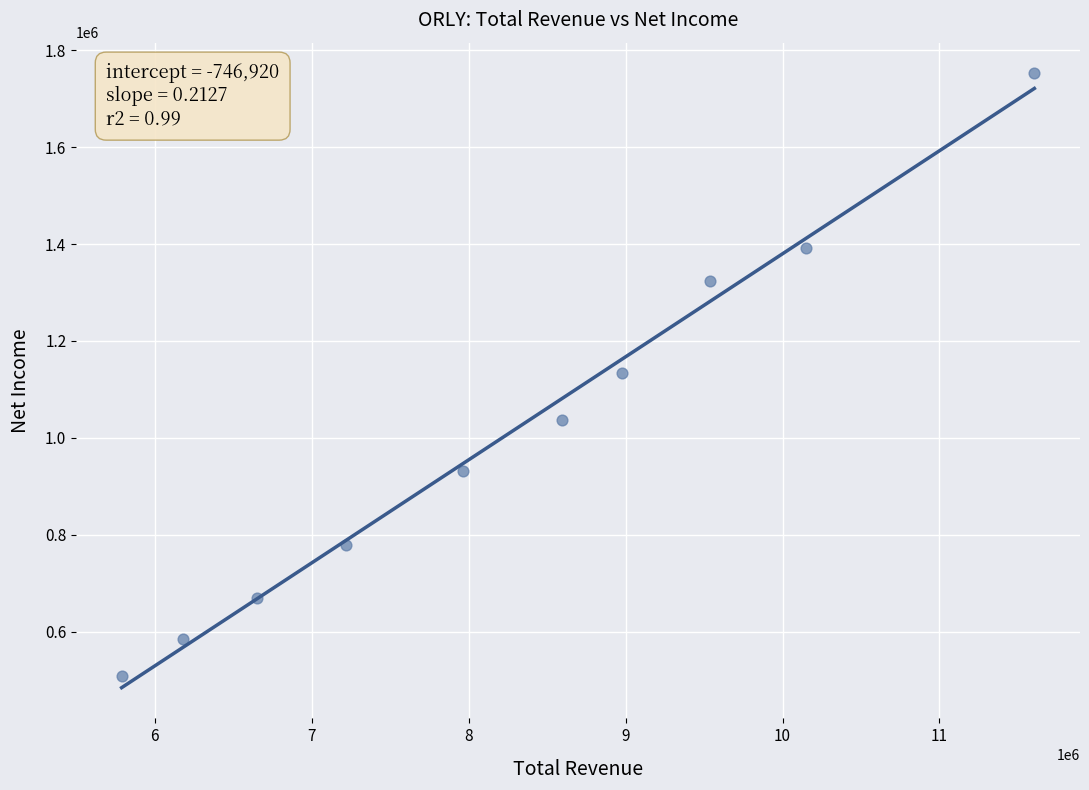

What is the range of Y values (max minus min)?

1244600